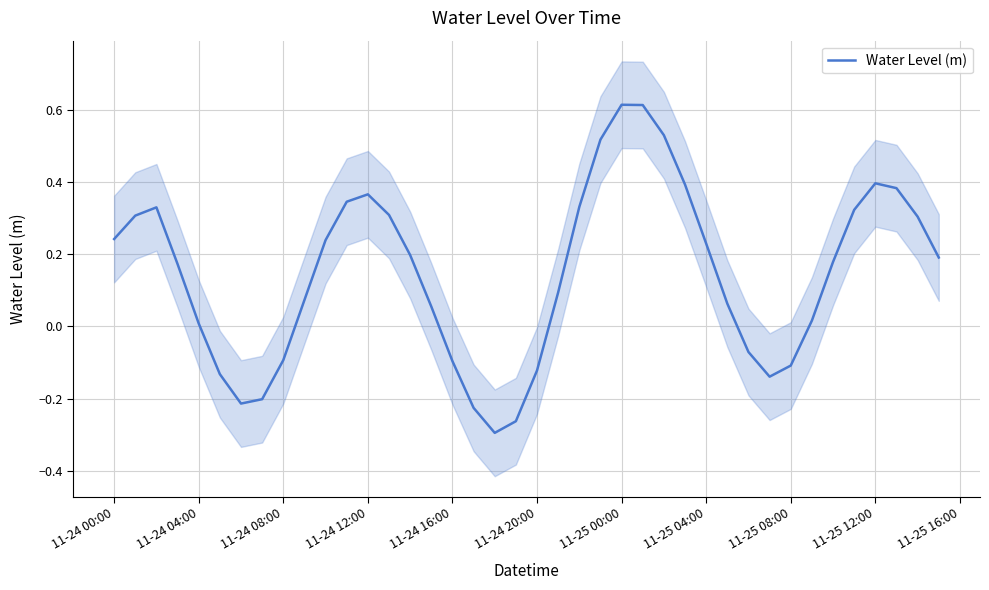

The Water Level (m) series shows -0.1 at 11-24 08:00. True or false?

True